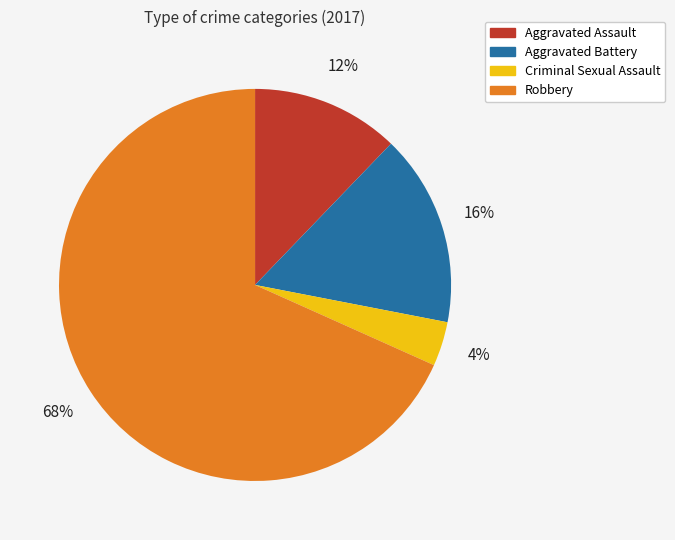

Is Robbery the majority of the pie?

Yes